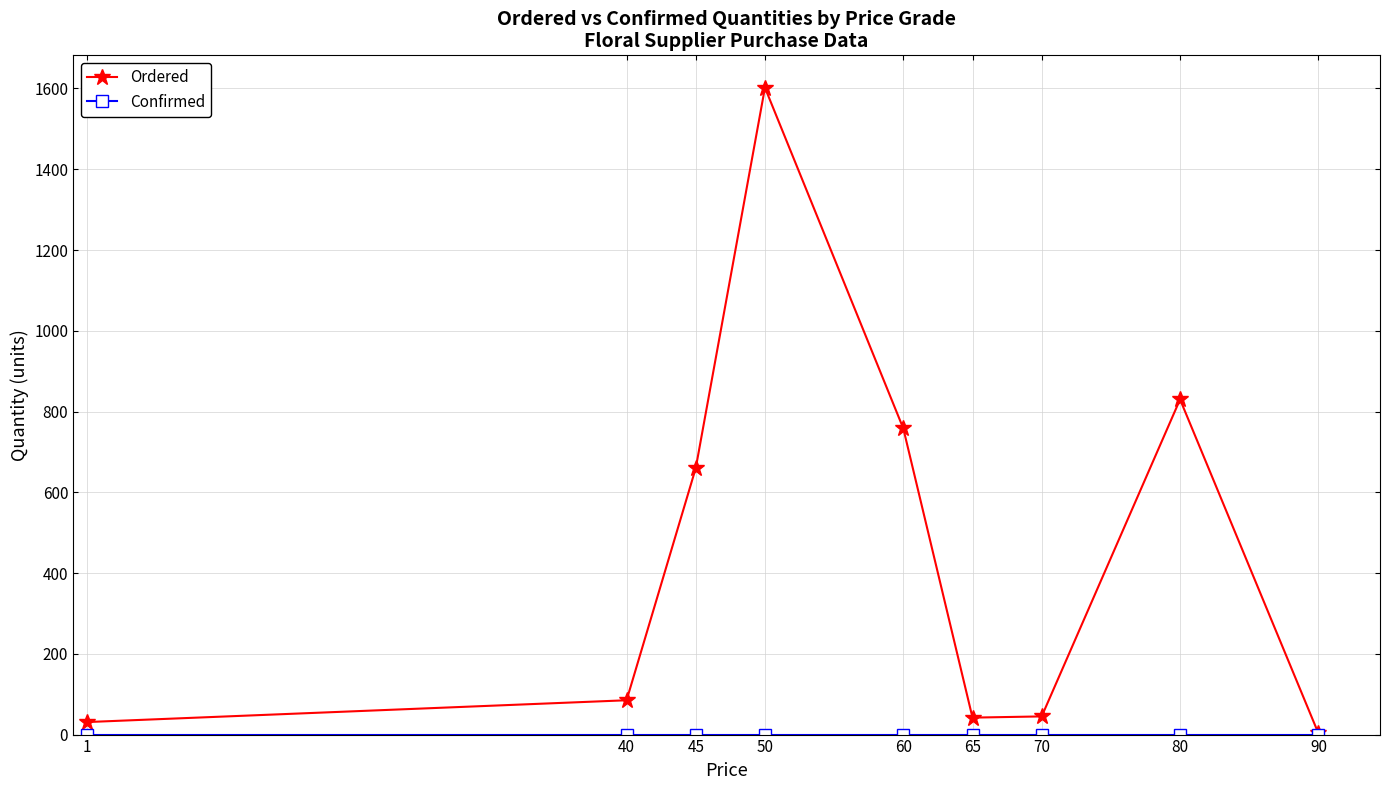

Which series changed the most between 1 and 90?

Ordered